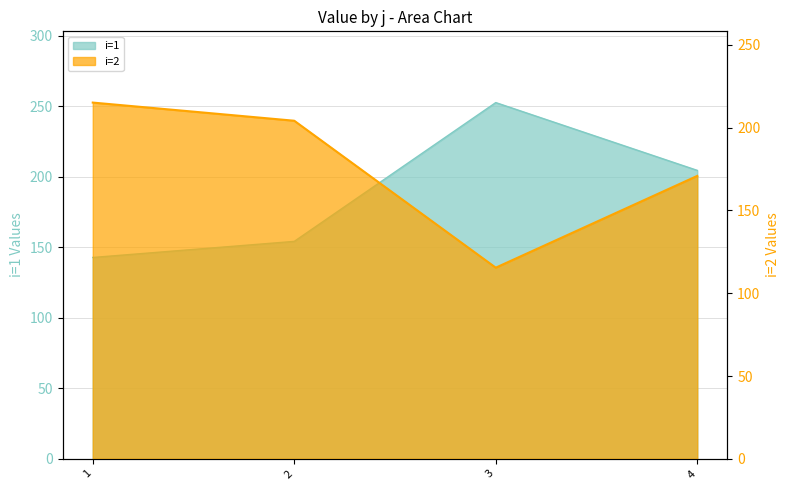

What is the greatest value displayed?

252.5